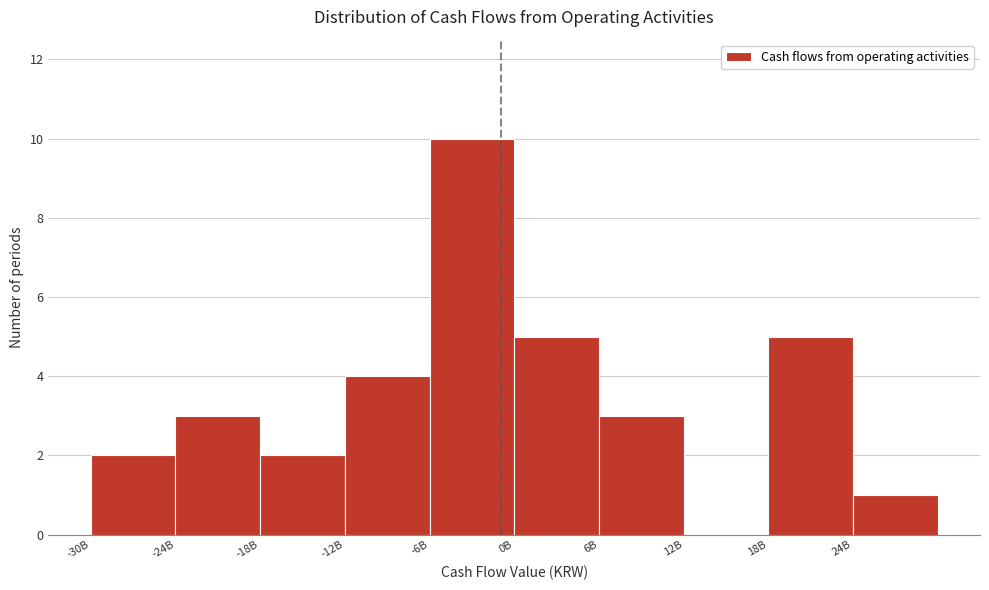

Reading left to right, what are all the values shown in this chart?

-30B=2	-24B=3	-18B=2	-12B=4	-6B=10	0B=5	6B=3	12B=0	18B=5	24B=1